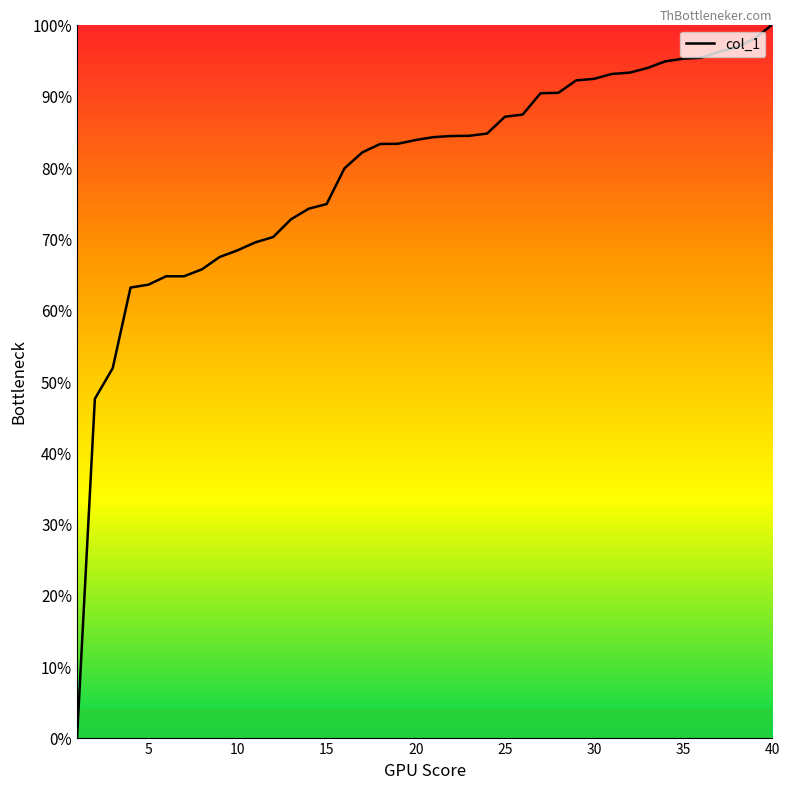

Does the chart have visible grid lines?

No